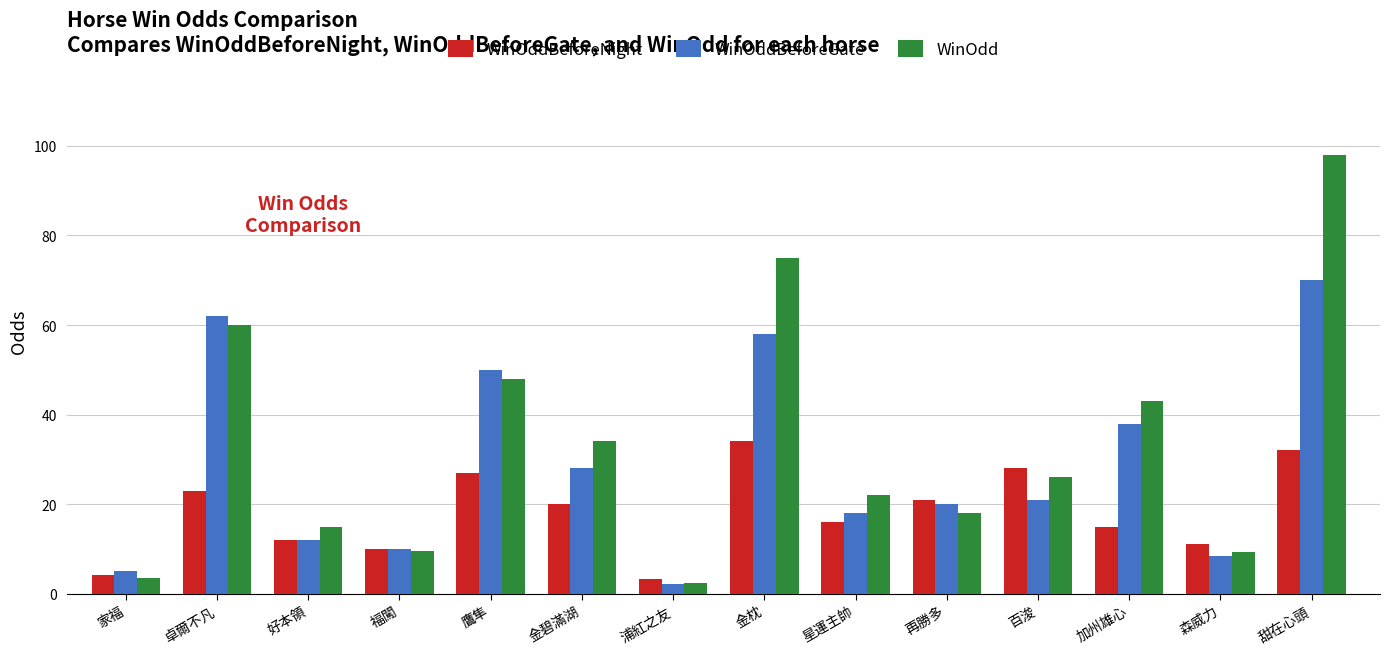

Rank the series by their maximum value, from highest to lowest.

WinOdd, WinOddBeforeGate, WinOddBeforeNight